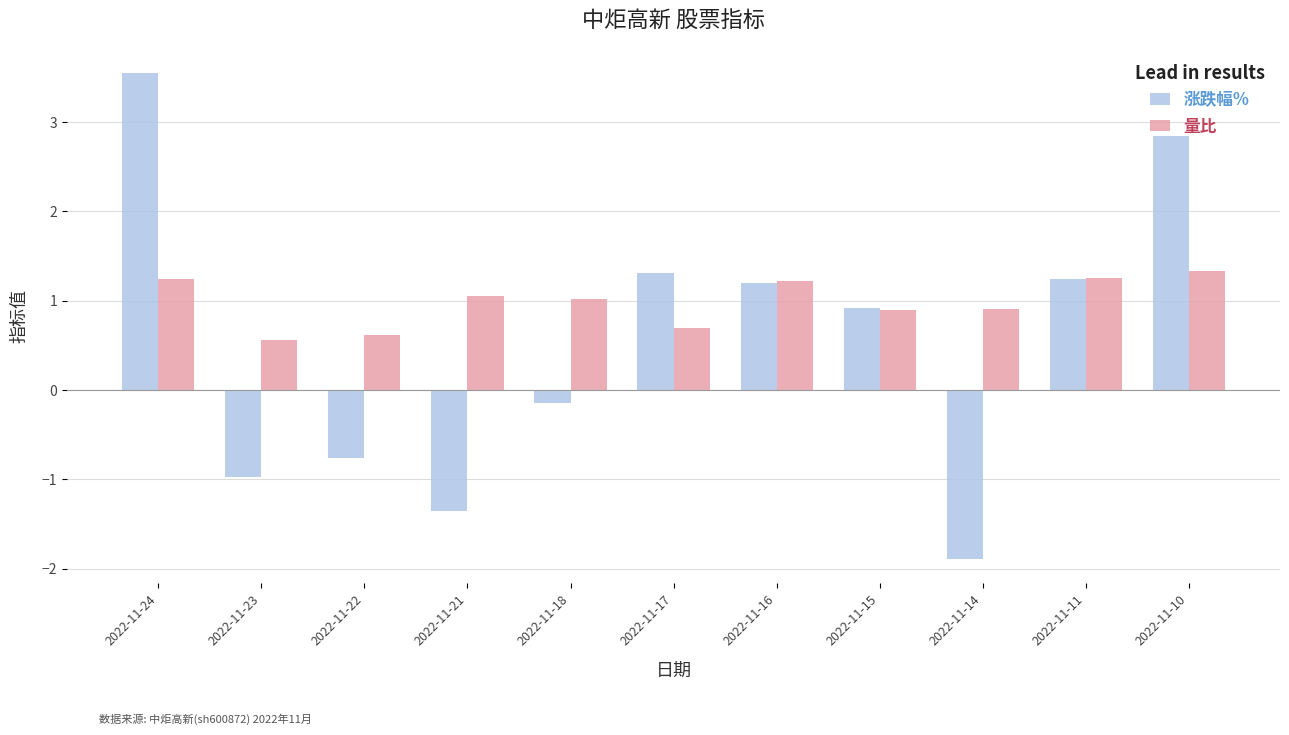

Which category has the highest value in the 量比 series?

2022-11-10